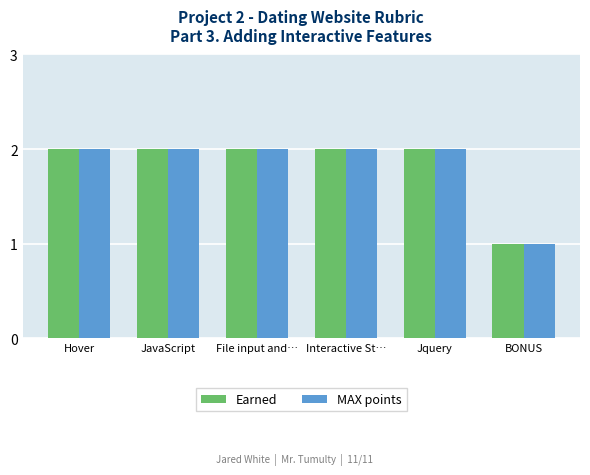

At which label does MAX points reach its minimum?

BONUS